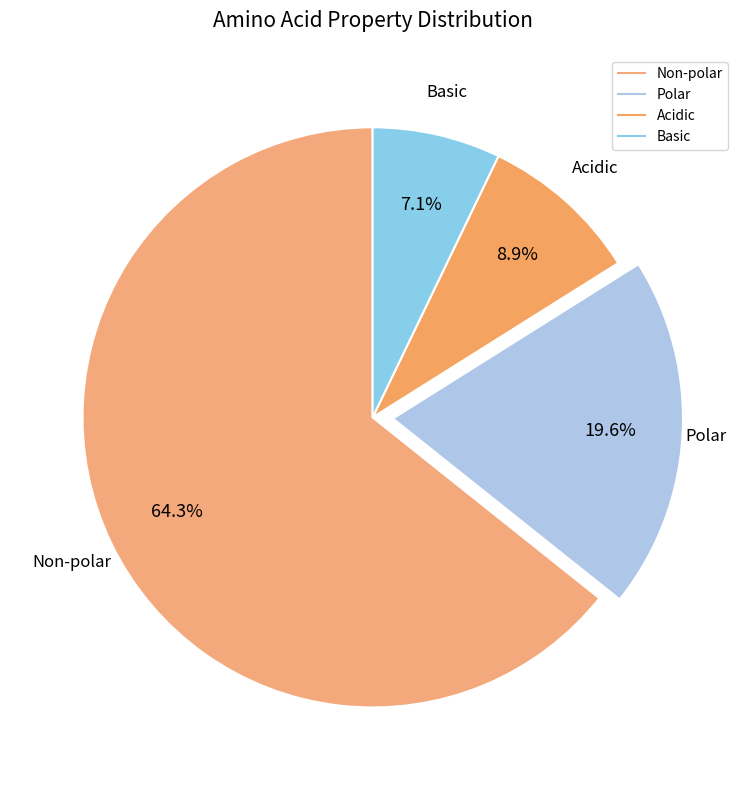

How many slices are in this pie chart?

4